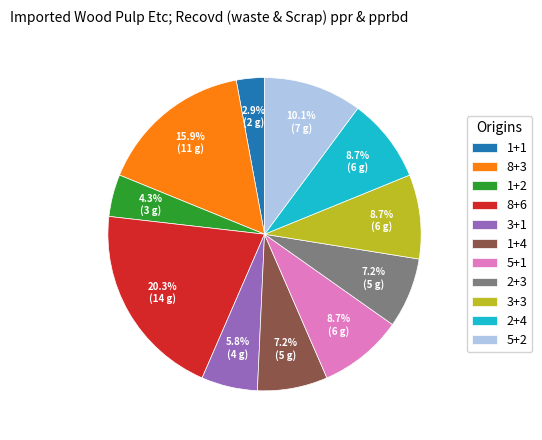

Is 5+2 the majority of the pie?

No